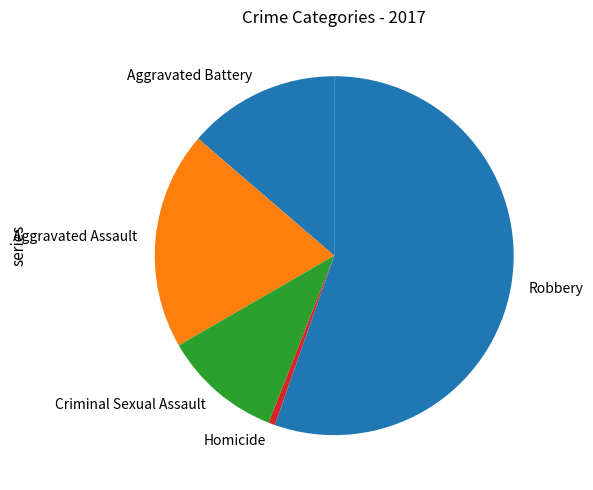

The Robbery slice represents 68% of the pie. True or false?

False